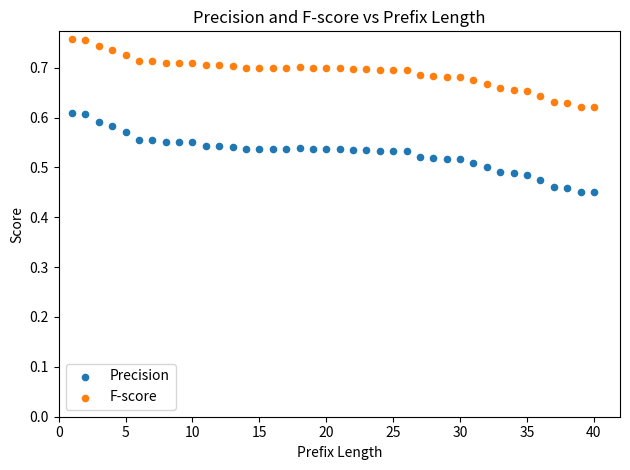

What is the X range (max minus min) for the scatter plot?

39.0